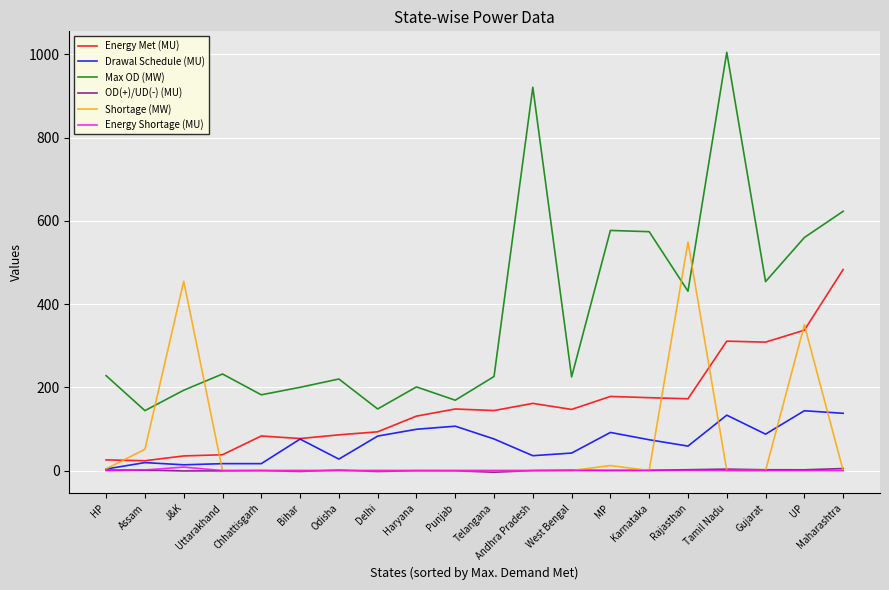

Which series has the largest total across all categories?

Max OD (MW)